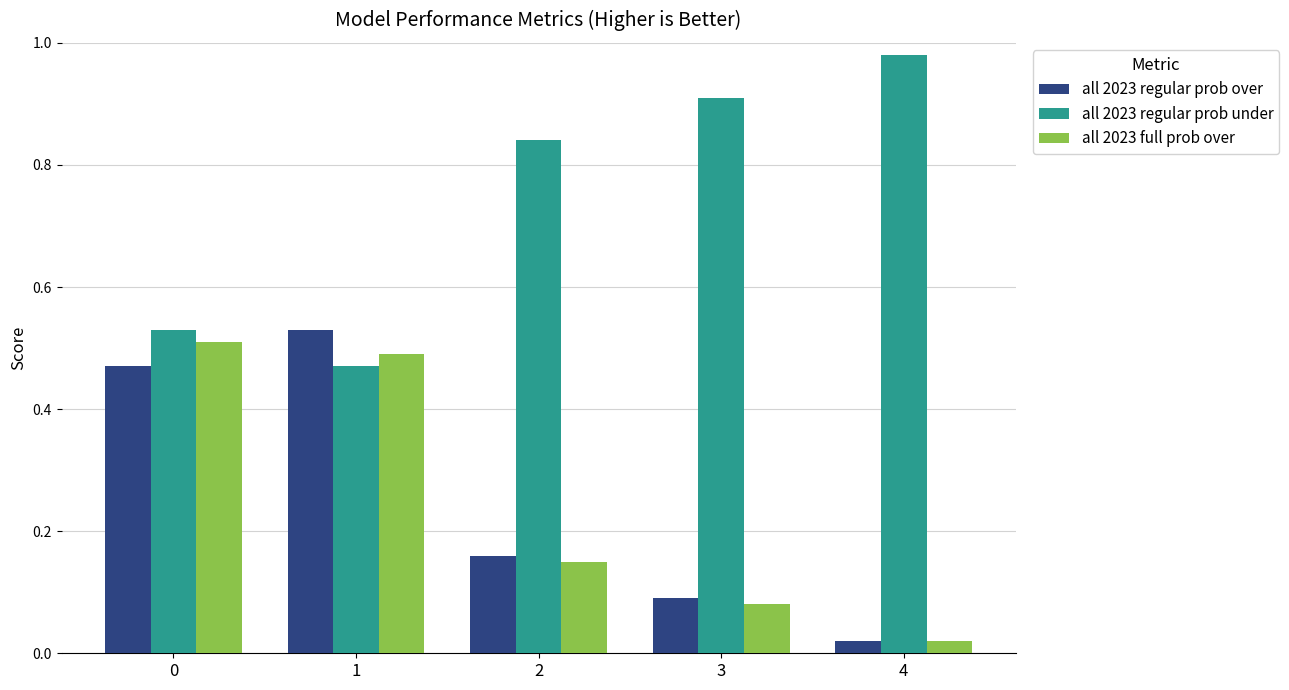

What is the average value of the all 2023 regular prob under series?

0.7